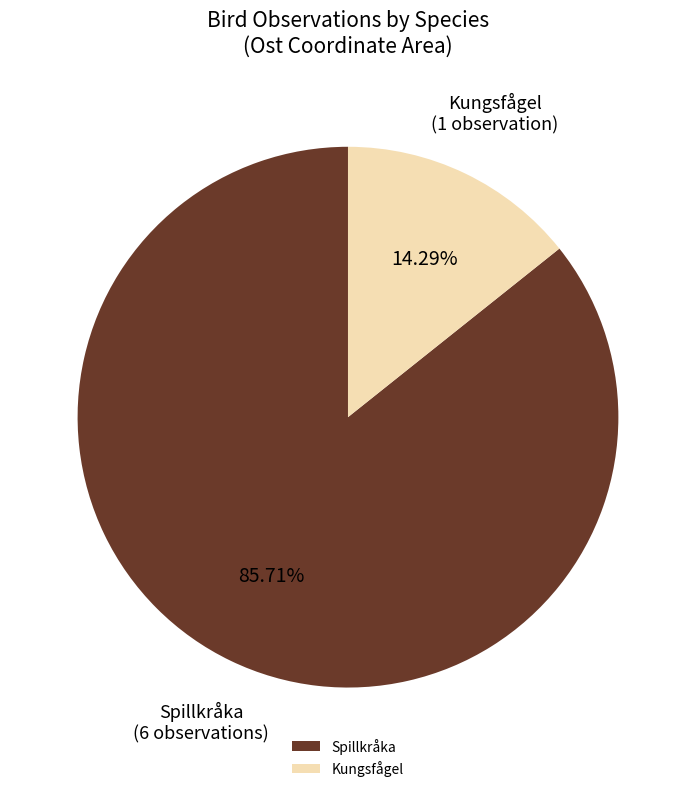

Which has a higher value, Spillkråka or Kungsfågel?

Spillkråka